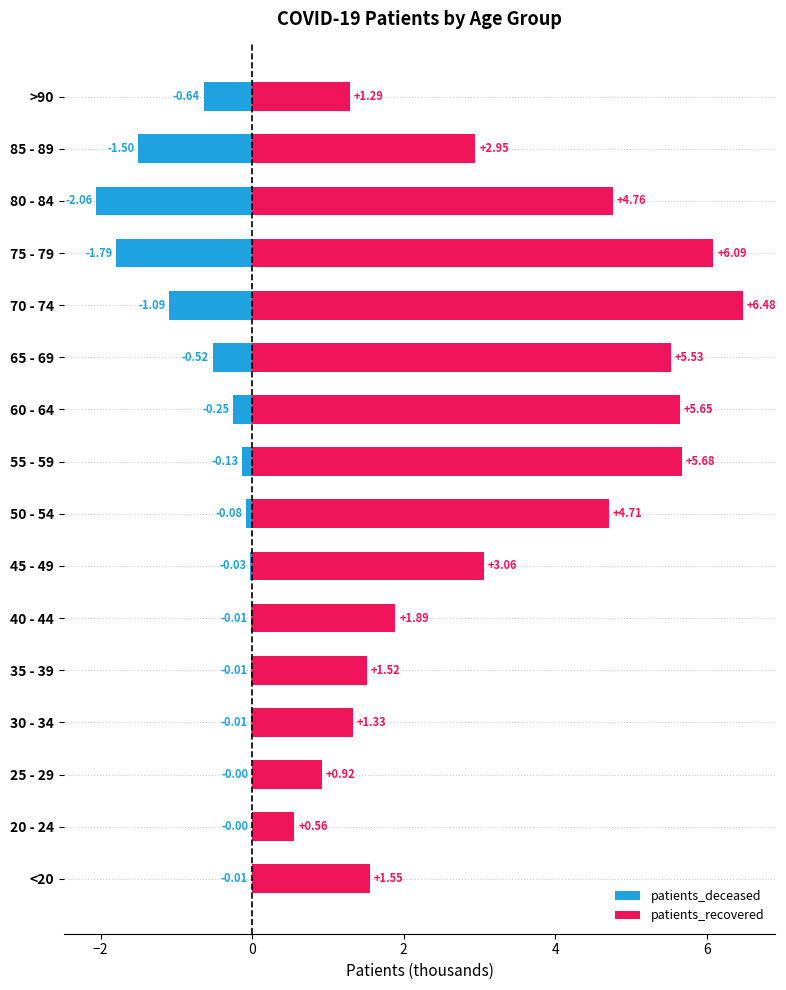

What are all the series names shown in the legend?

patients_deceased, patients_recovered